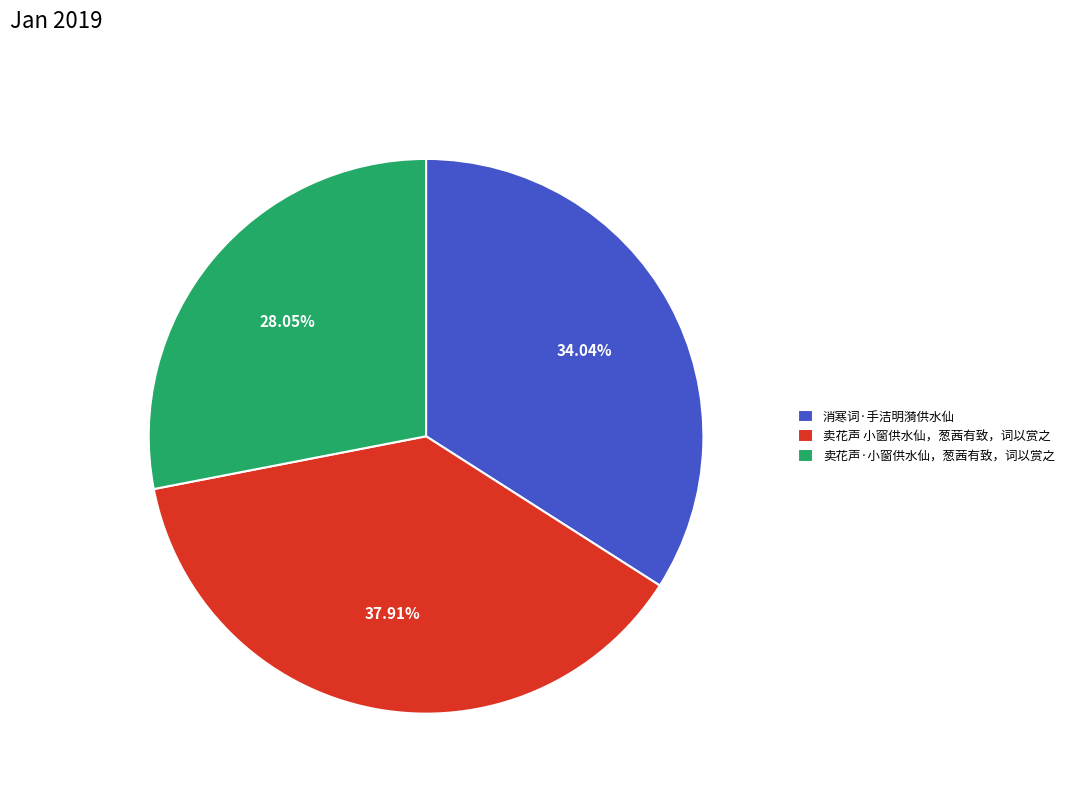

Does 卖花声 小窗供水仙，葱茜有致，词以赏之 represent more than half of the total?

No